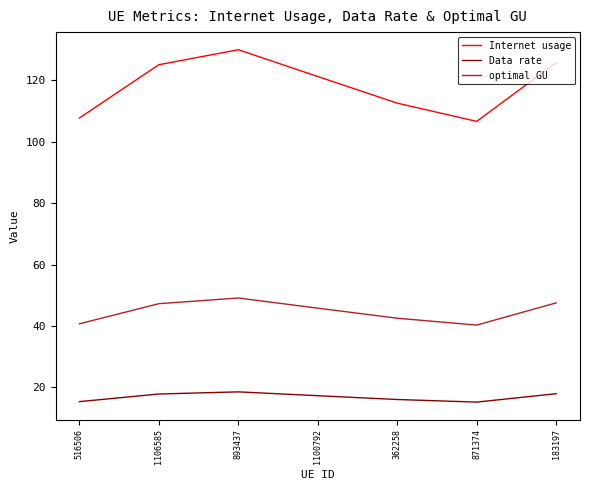

Rank the series by their maximum value, from highest to lowest.

Internet usage, optimal GU, Data rate